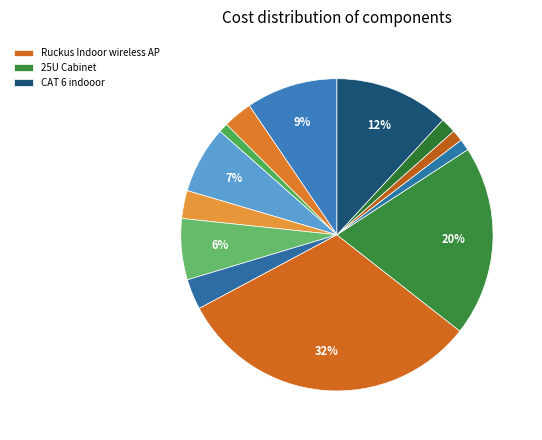

To the nearest percent, what is the average slice percentage?

8%